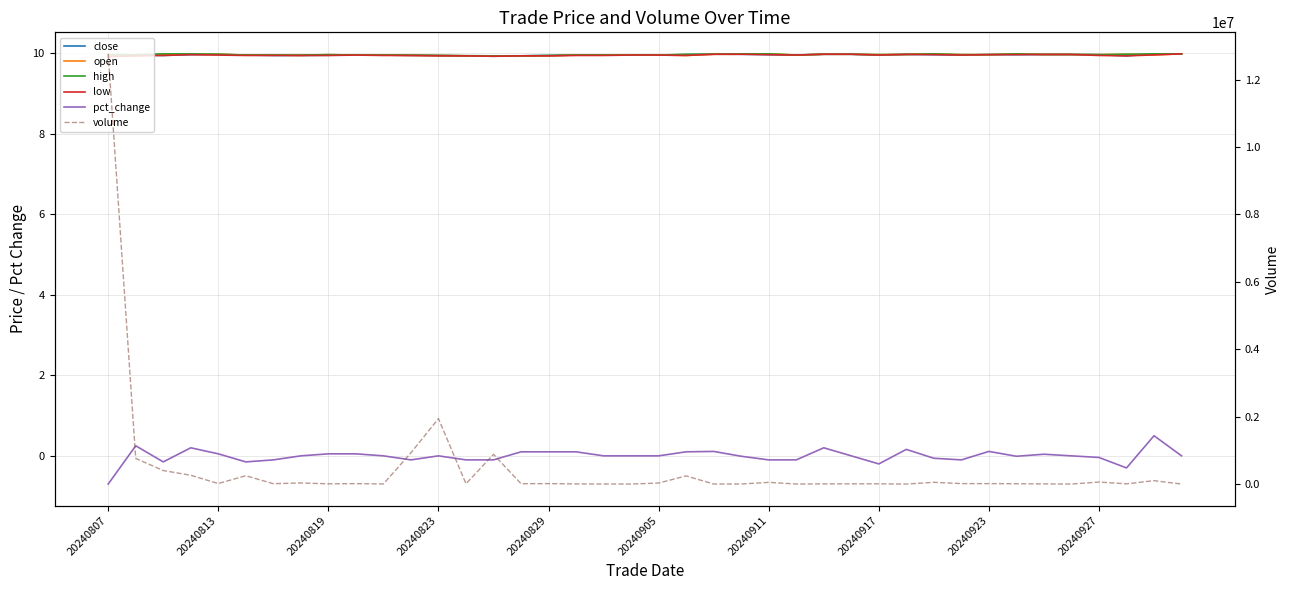

What position from the right is 20240911?

16